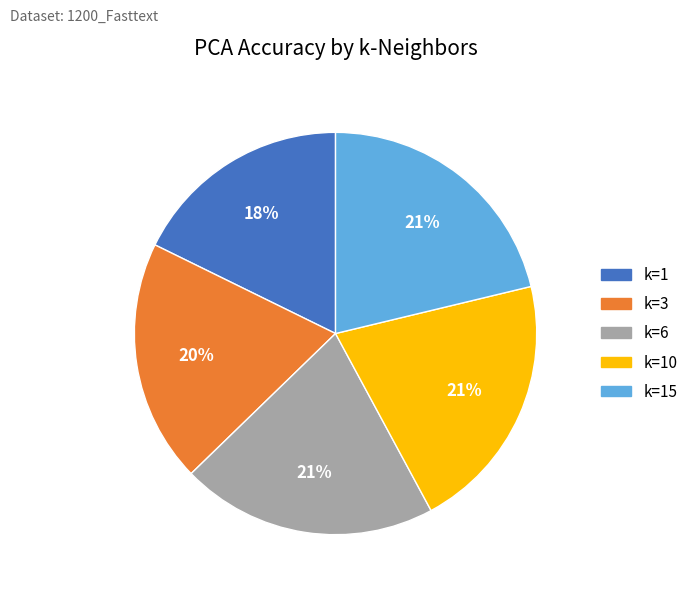

Does any single category account for the majority?

No